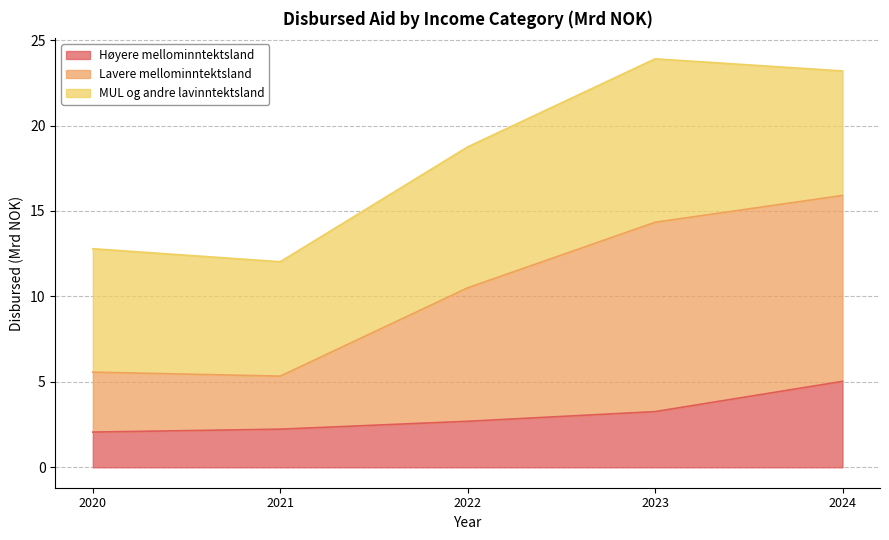

The Høyere mellominntektsland series shows 4.8 at 2023. True or false?

False